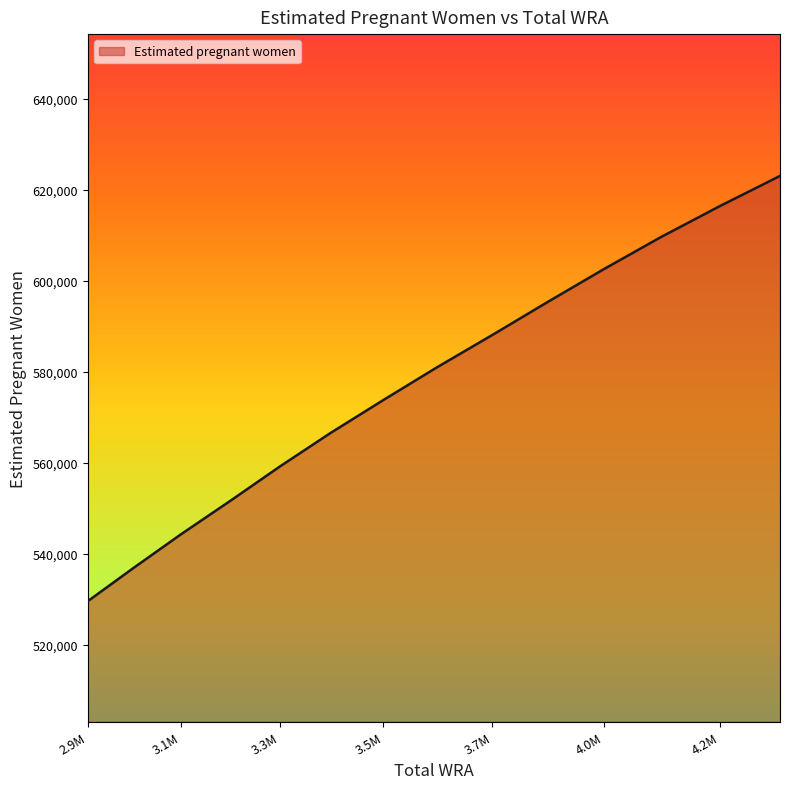

Reading right to left, transcribe all the data shown in this chart.

623036.8	616405.2	609567.6	602567.8	595414.2	588115.2	581026.0	573829.5	566536.1	559155.9	551659.2	544325.3	536960.7	529626.6